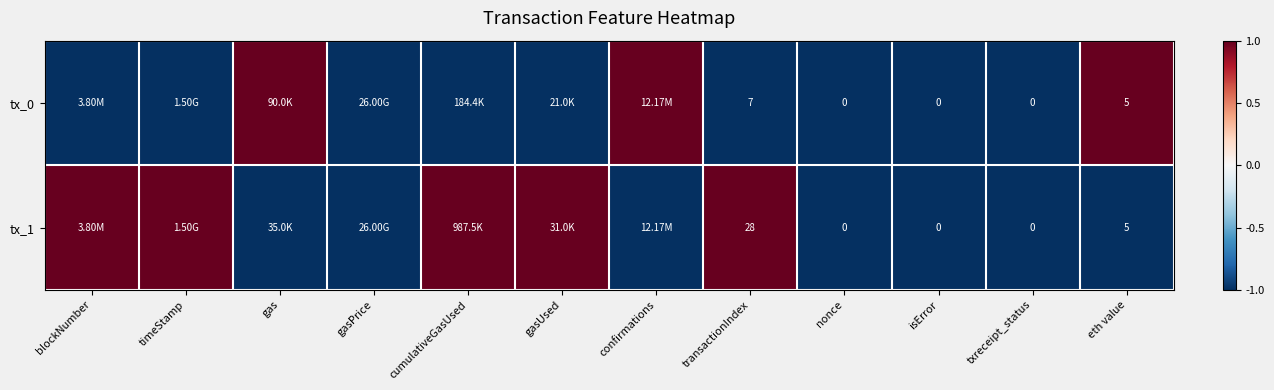

At transactionIndex, list the series in order from smallest to largest.

tx_0, tx_1